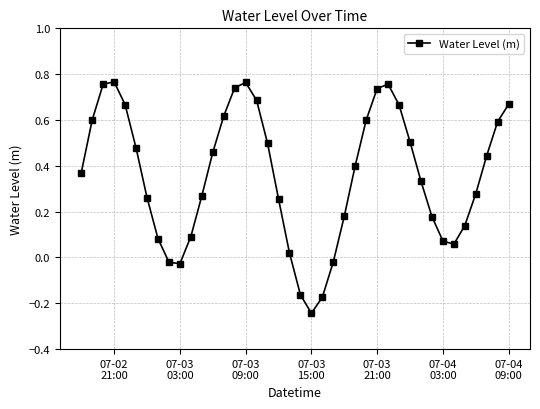

How many interior local valleys (lower than both neighbors) does the data have?

3